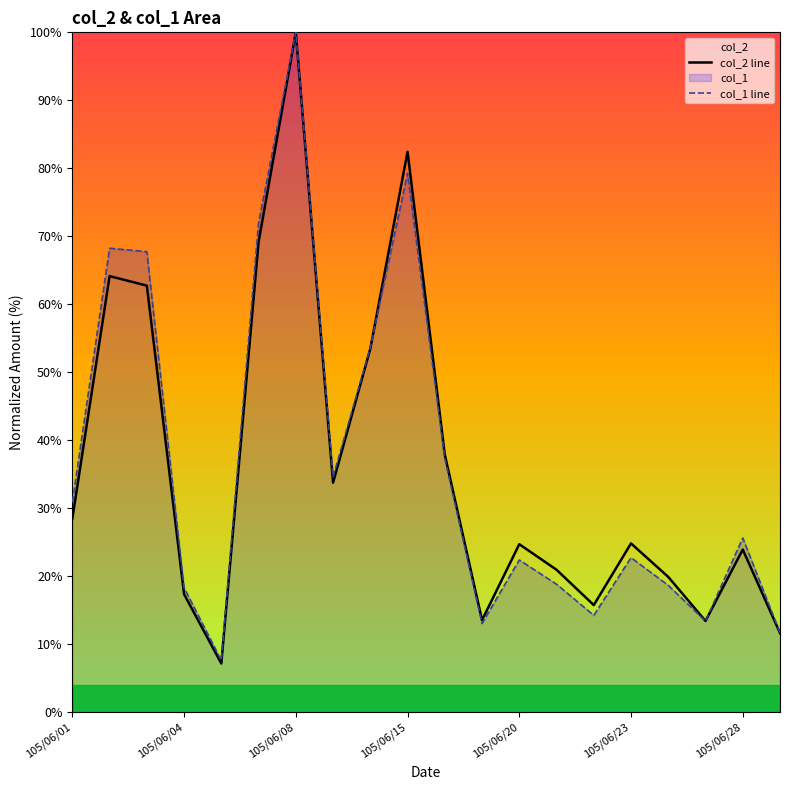

Reading right to left, what are all the values shown in this chart?

col_2 line: 11.7	23.9	13.4	19.9	24.8	15.8	21.0	24.7	13.6	37.9	82.4	53.5	33.8	100.0	69.2	7.2	17.4	62.8	64.2	28.5
col_1 line: 11.7	25.6	13.4	18.7	22.8	14.3	18.8	22.4	13.1	37.4	79.3	53.7	34.6	100.0	72.0	7.6	18.3	67.7	68.3	30.9